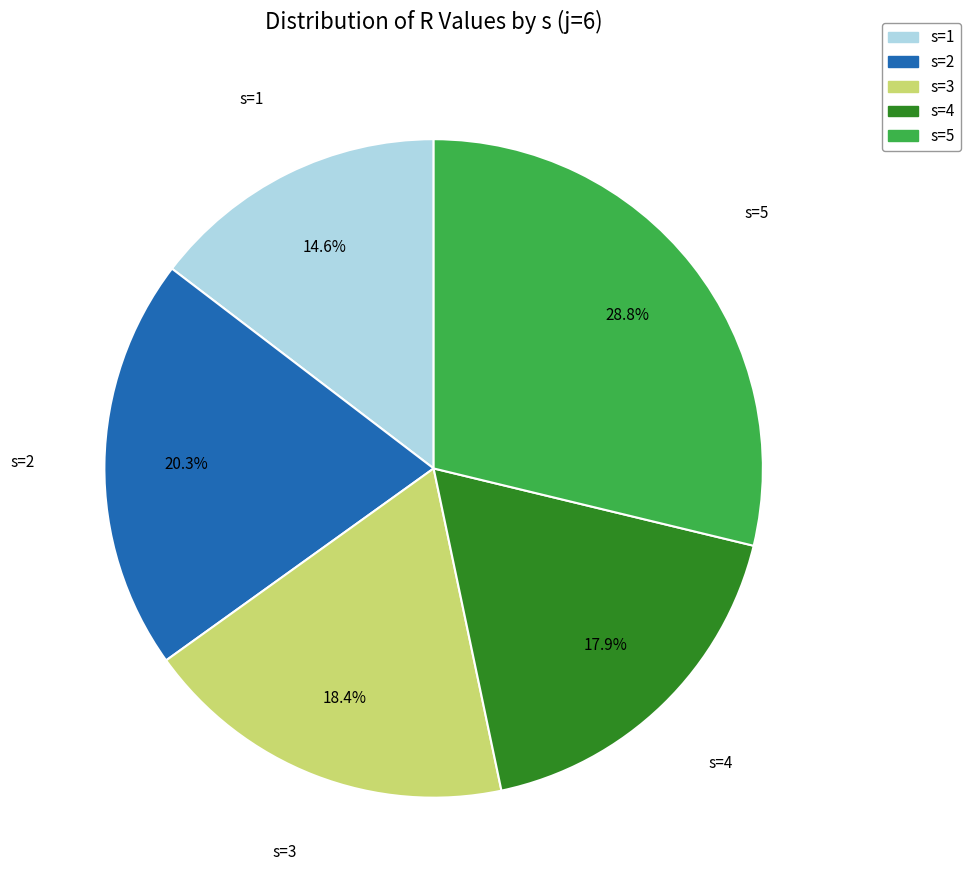

To the nearest percent, what percentage of the pie is s=1?

15%